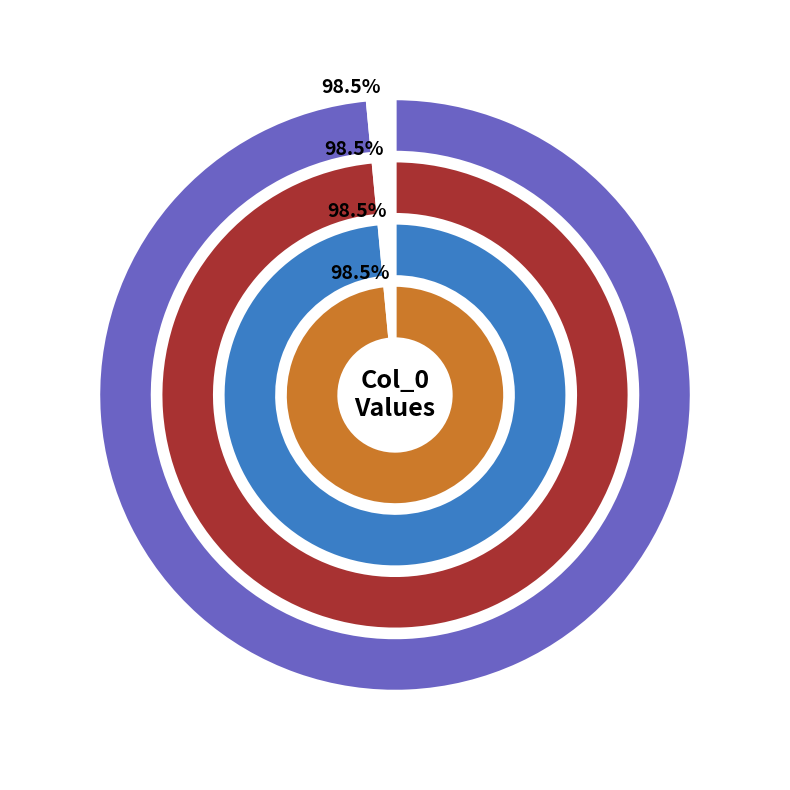

Is there any slice that represents more than half of the pie?

No